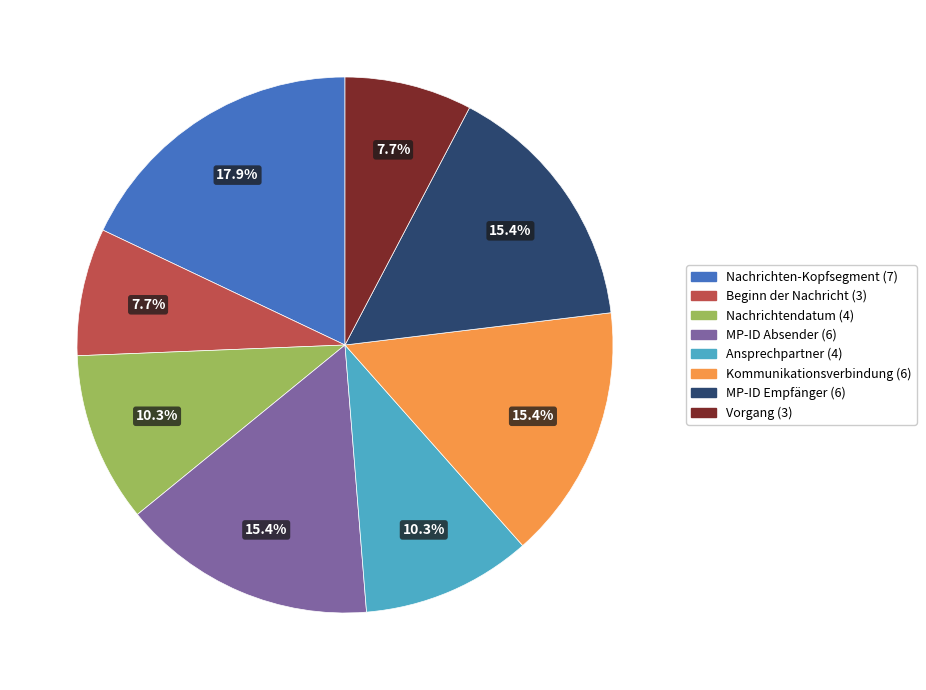

What percentage is NOT represented by Vorgang?

92.3%